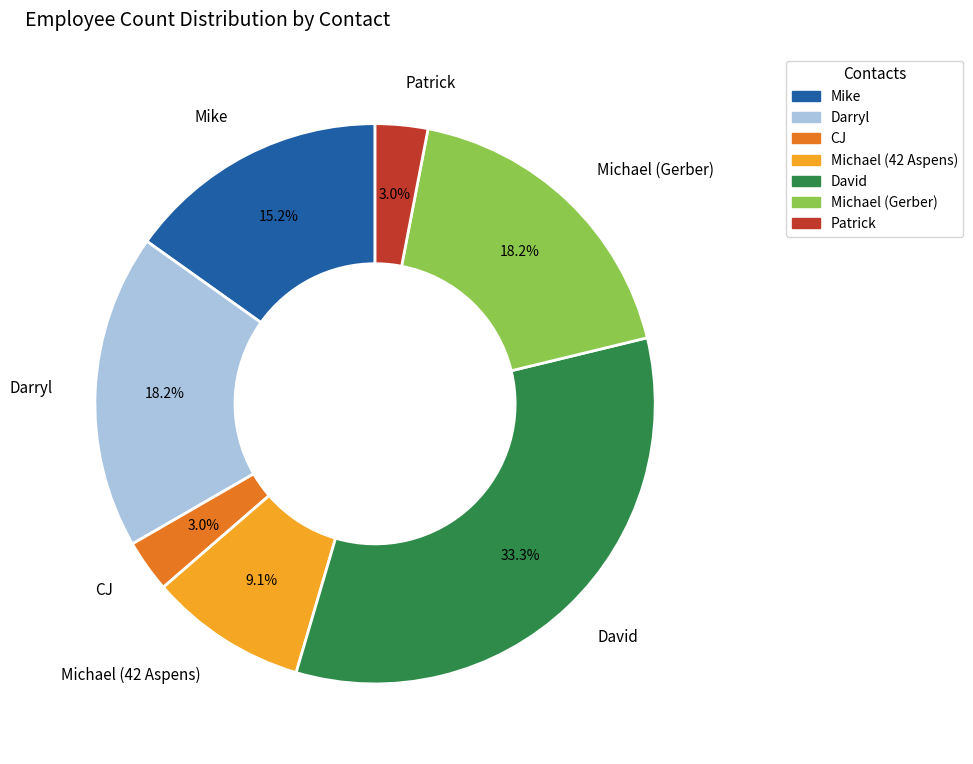

What is the largest slice in the pie chart?

David